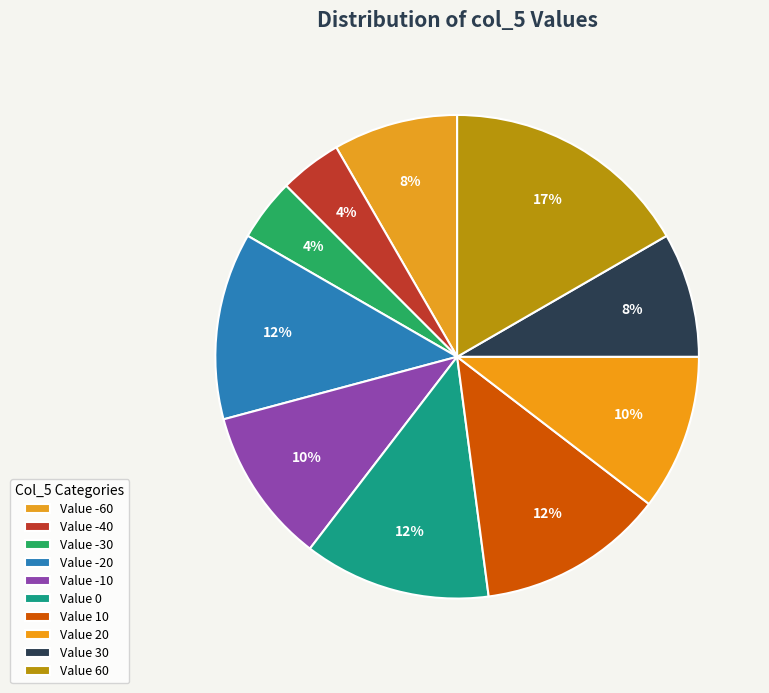

Count the number of slices in the pie.

10